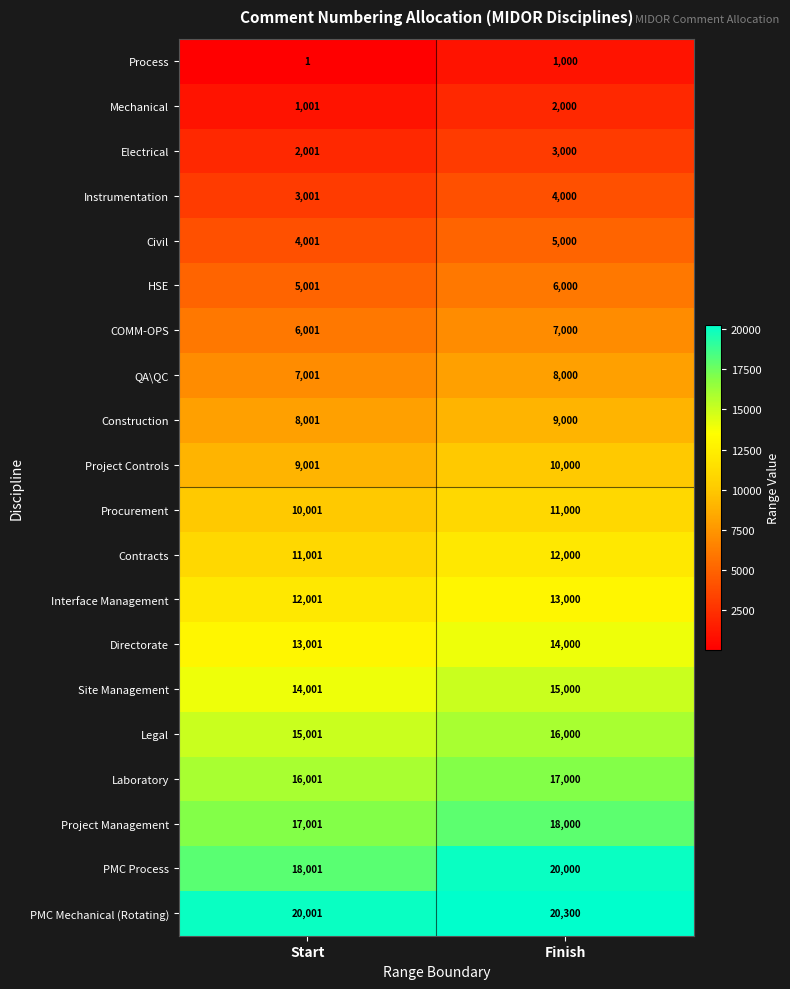

What is the difference between the maximum and minimum values in the Contracts series?

999